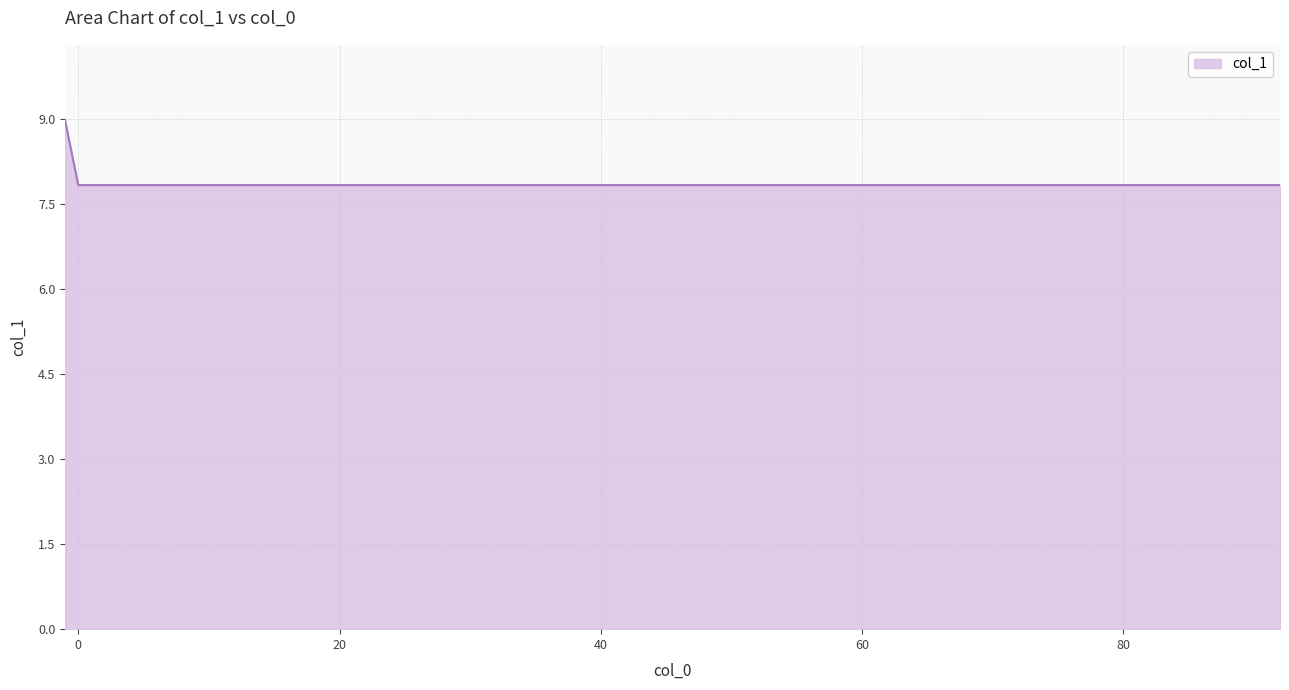

What is the minimum value shown in the chart?

7.8